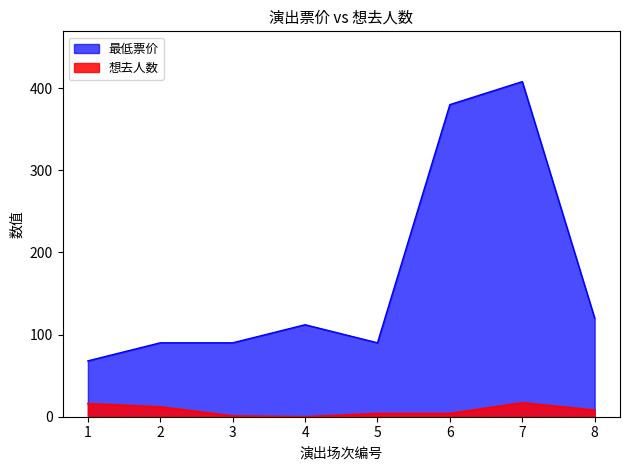

True or false: 想去人数 and 最低票价 intersect in this chart.

False